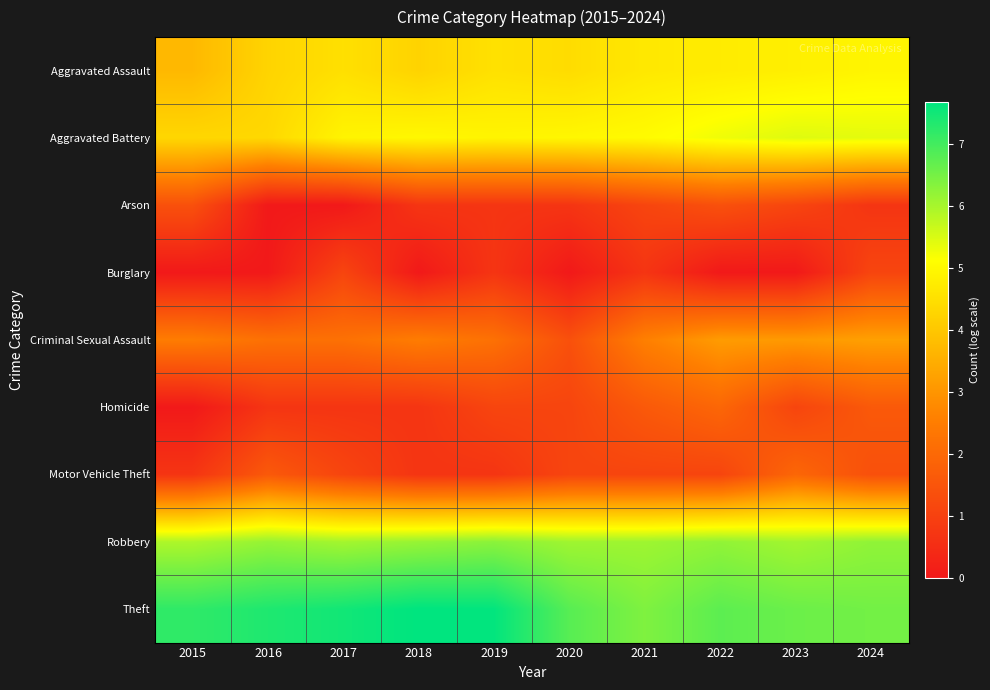

Reading left to right, what are all the values shown in this chart?

Aggravated Assault: 2015=3.7	2016=4.3	2017=4.5	2018=4.2	2019=4.5	2020=4.4	2021=4.7	2022=4.7	2023=4.8	2024=4.9
Aggravated Battery: 2015=4.3	2016=4.3	2017=4.9	2018=5.0	2019=4.9	2020=5.0	2021=5.0	2022=5.3	2023=5.4	2024=5.4
Arson: 2015=1.4	2016=0.0	2017=0.0	2018=0.7	2019=0.7	2020=0.7	2021=1.1	2022=1.4	2023=1.1	2024=0.7
Burglary: 2015=0.0	2016=0.0	2017=1.1	2018=0.0	2019=0.7	2020=0.0	2021=0.7	2022=0.0	2023=0.0	2024=1.1
Criminal Sexual Assault: 2015=2.5	2016=2.2	2017=2.2	2018=2.5	2019=2.2	2020=1.4	2021=2.6	2022=3.1	2023=3.1	2024=3.2
Homicide: 2015=0.0	2016=0.7	2017=0.7	2018=0.7	2019=1.1	2020=1.1	2021=1.6	2022=1.9	2023=1.1	2024=1.6
Motor Vehicle Theft: 2015=0.7	2016=1.6	2017=1.1	2018=0.7	2019=0.7	2020=1.1	2021=1.1	2022=1.1	2023=1.9	2024=1.4
Robbery: 2015=5.9	2016=6.2	2017=6.0	2018=6.2	2019=6.3	2020=6.1	2021=6.1	2022=6.2	2023=6.0	2024=6.2
Theft: 2015=7.2	2016=7.4	2017=7.5	2018=7.7	2019=7.6	2020=6.8	2021=6.4	2022=6.7	2023=6.6	2024=6.5